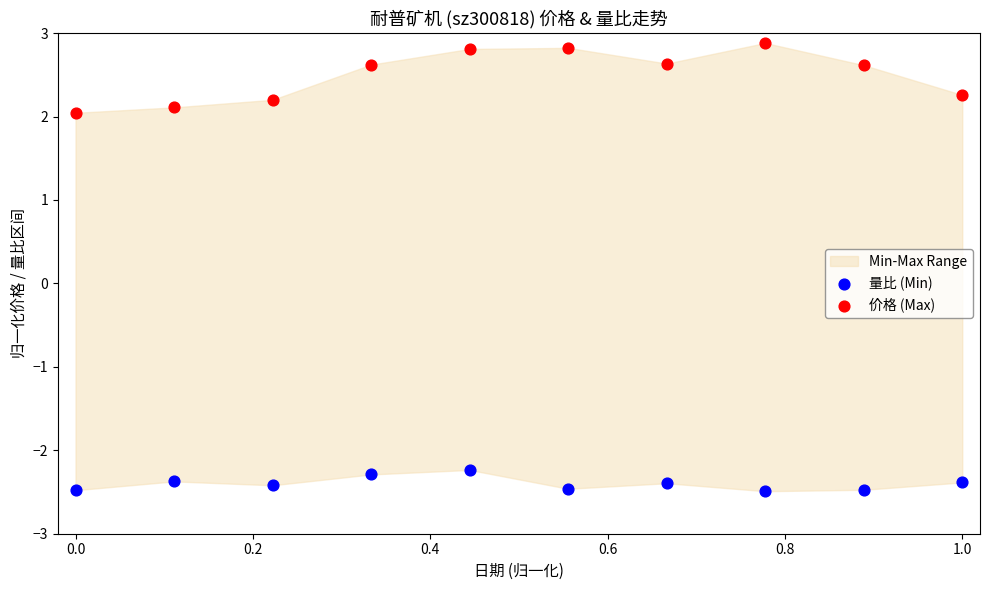

Which series contains the lowest Y value?

量比 (Min)